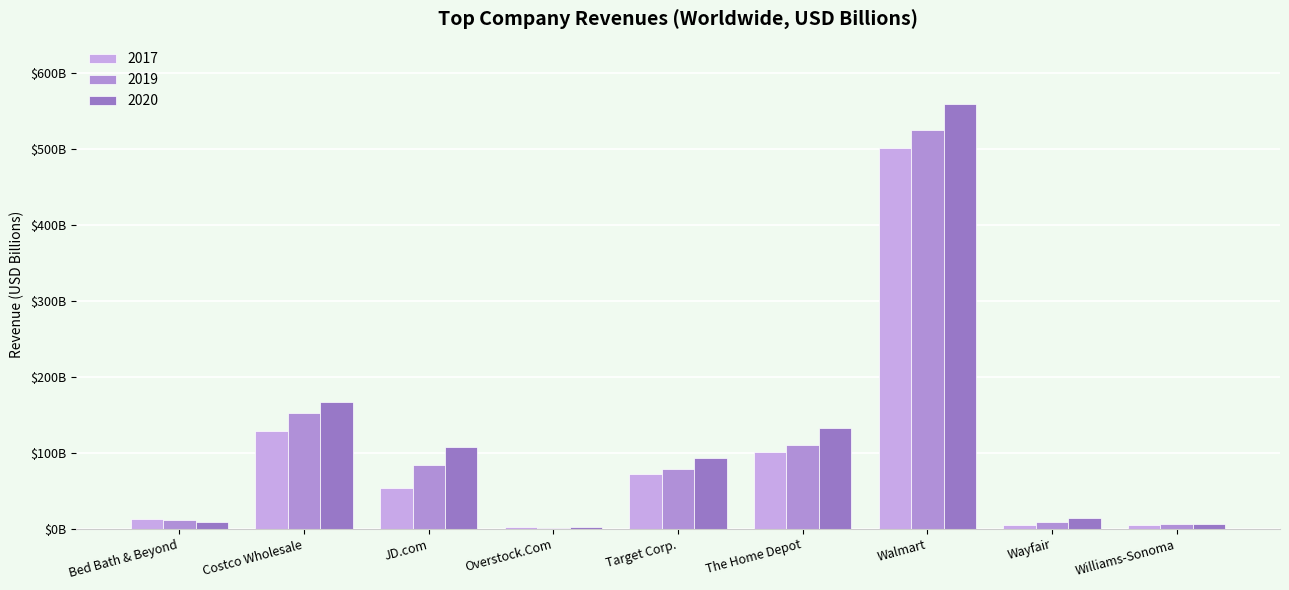

Rank the series by their maximum value, from lowest to highest.

2017, 2019, 2020